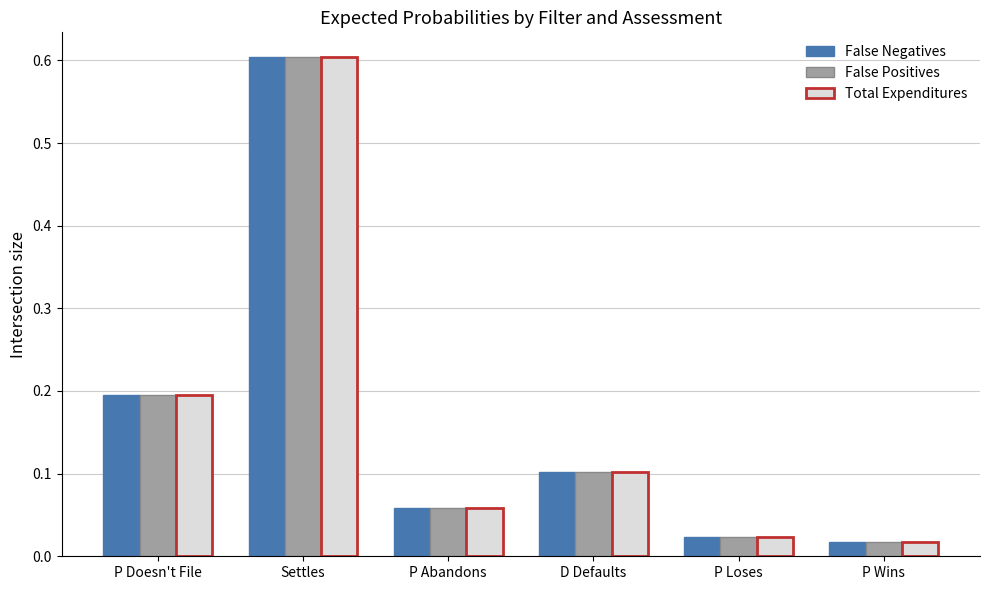

At which category is the sum across all series the highest?

Settles